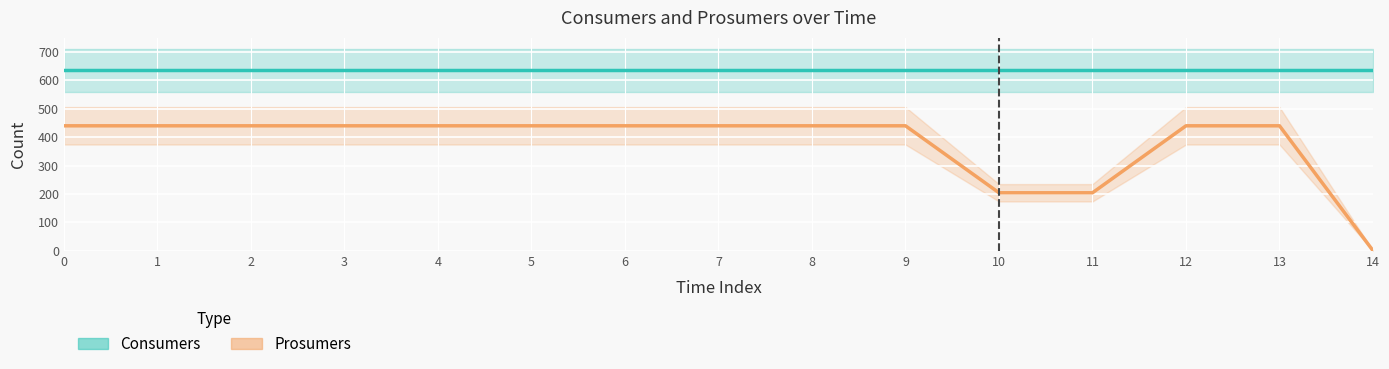

Which series has the largest range (max minus min)?

Prosumers